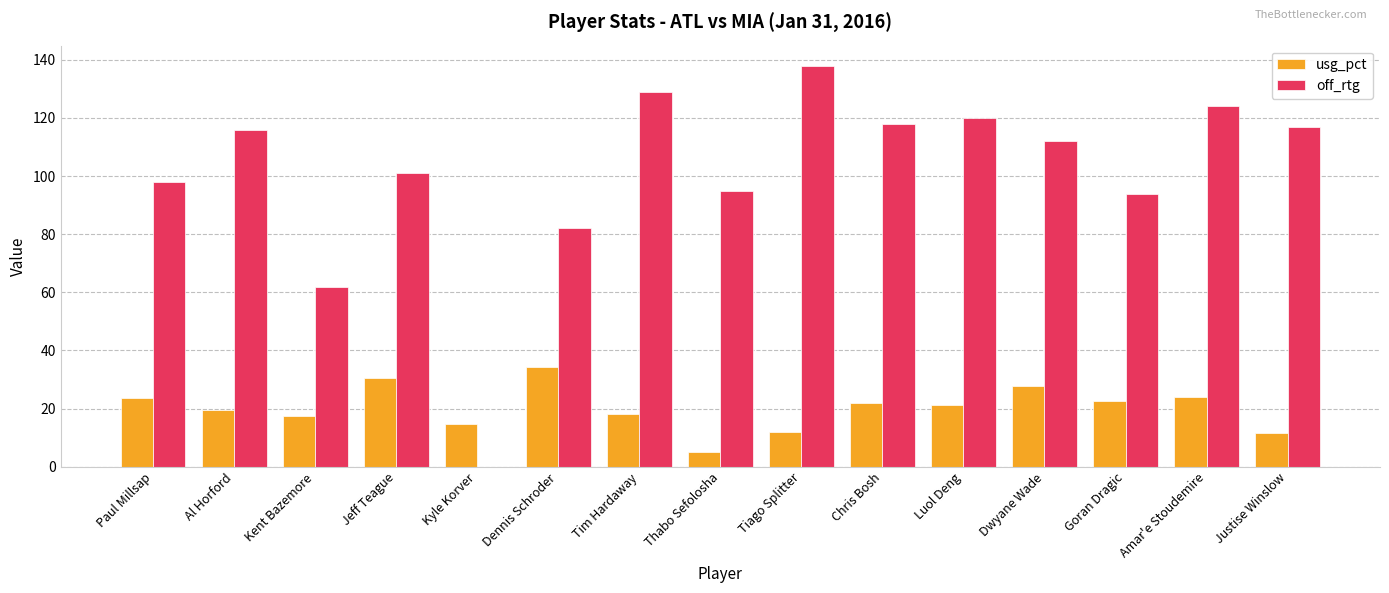

Which series has the largest total across all categories?

off_rtg